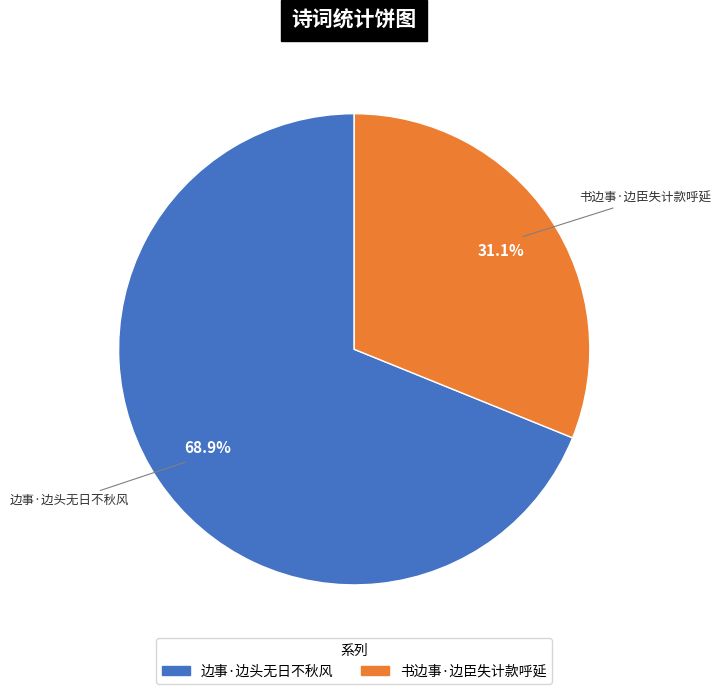

True or false: 边事·边头无日不秋风 accounts for 69% of the total.

True